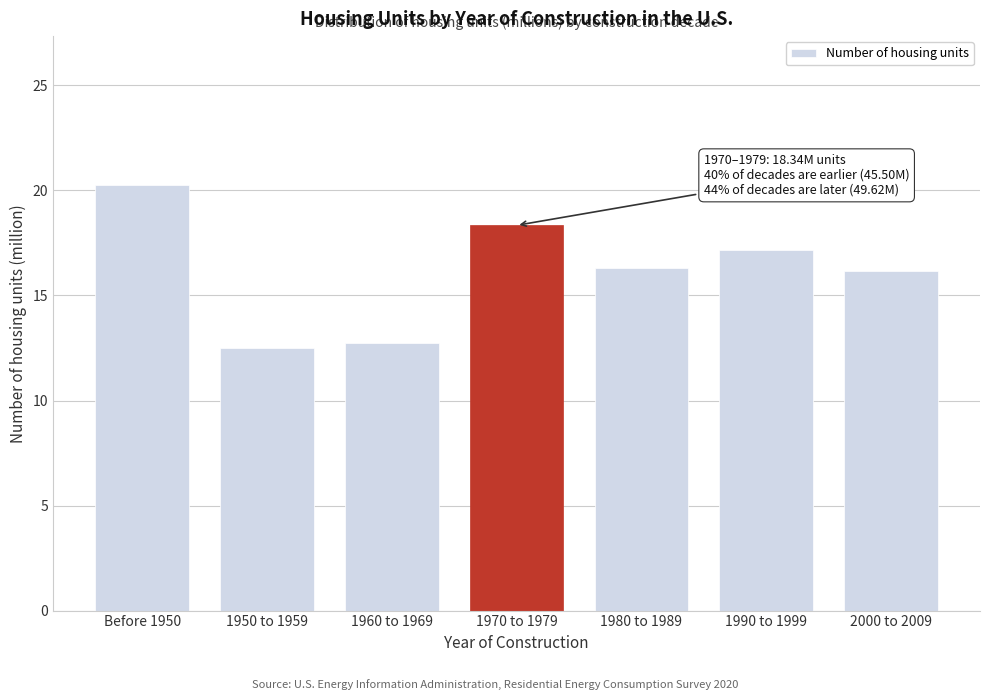

Reading right to left, transcribe all the data shown in this chart.

2000 to 2009=16.2	1990 to 1999=17.2	1980 to 1989=16.3	1970 to 1979=18.3	1960 to 1969=12.8	1950 to 1959=12.5	Before 1950=20.3